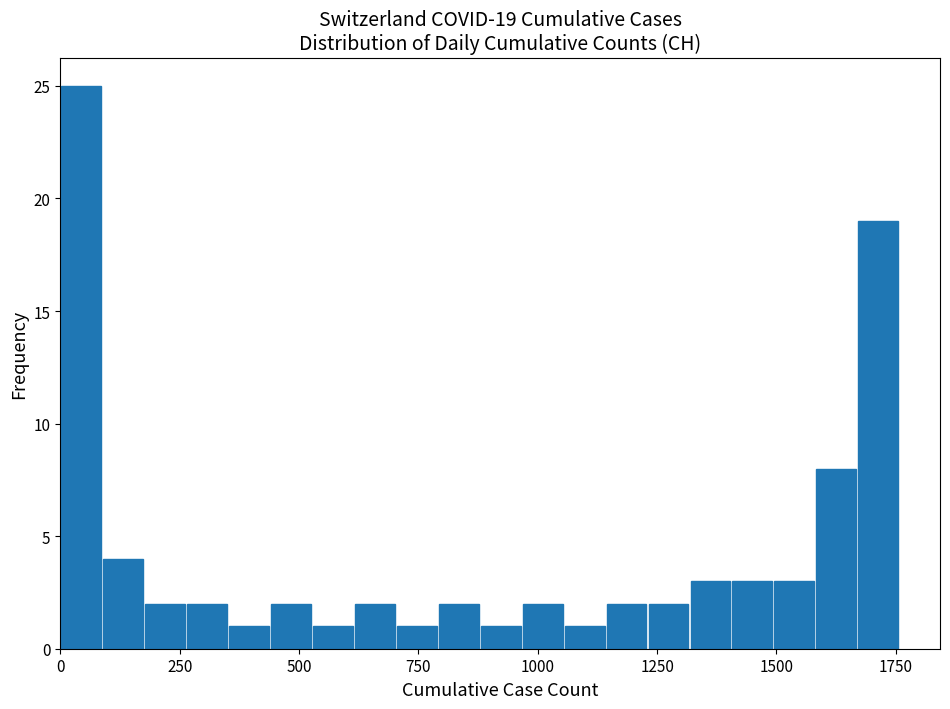

Around what value on the x-axis is the tallest bar? Give the approximate position of its centre, as read against the axis.

50